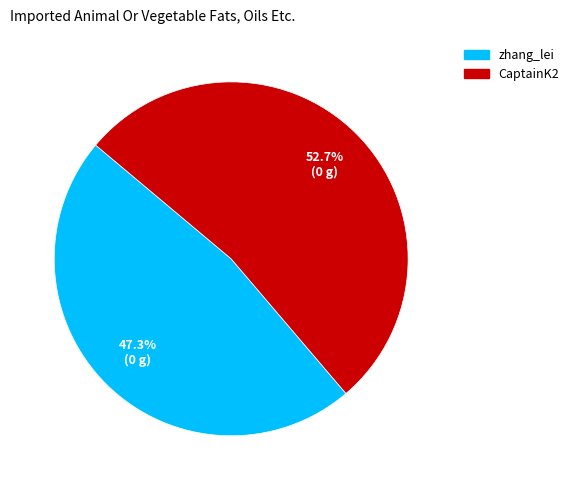

Which category has the biggest portion of the pie?

CaptainK2